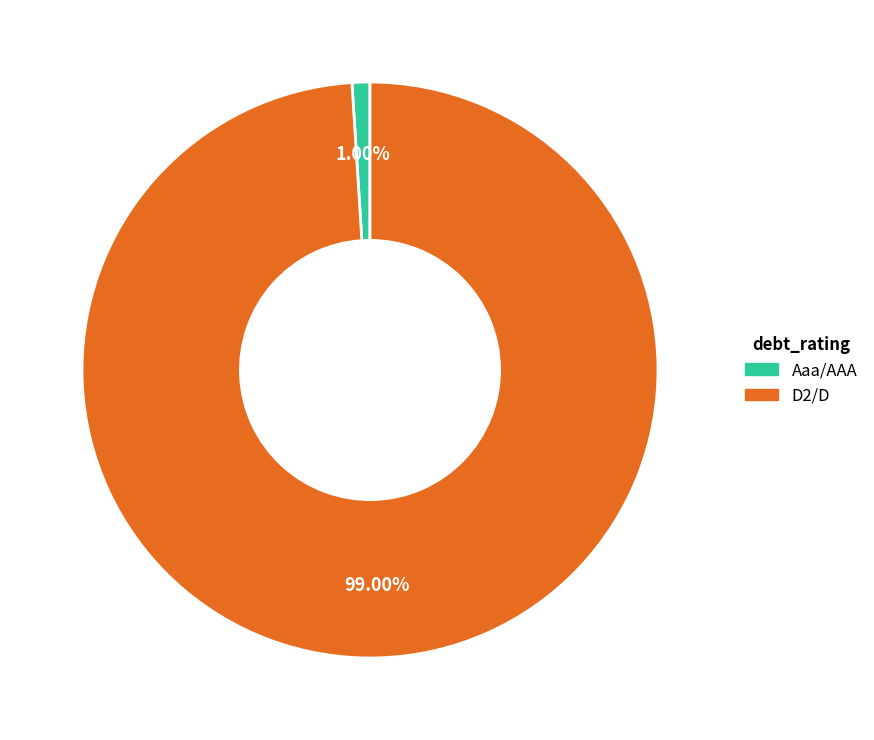

To the nearest percent, what is the combined percentage of Aaa/AAA and D2/D?

100%